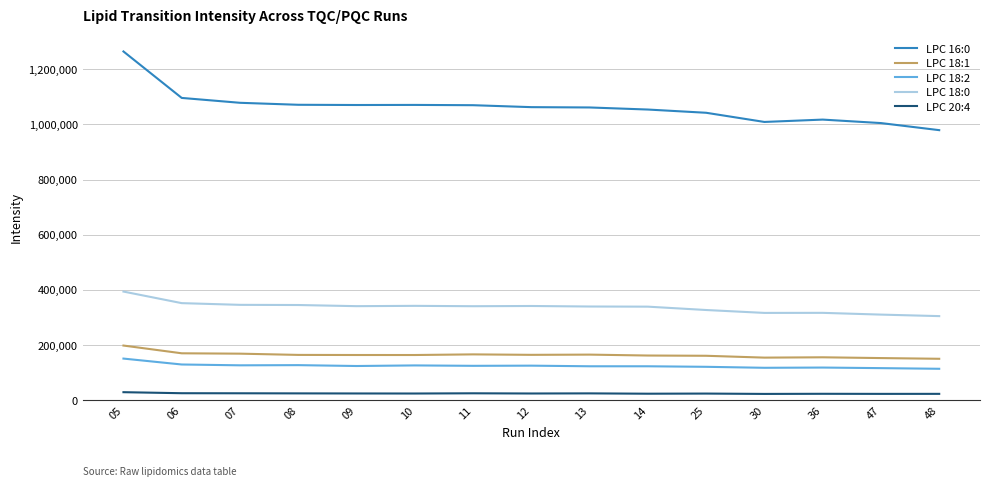

What is the difference between the LPC 16:0 values at 47 and 30?

4088